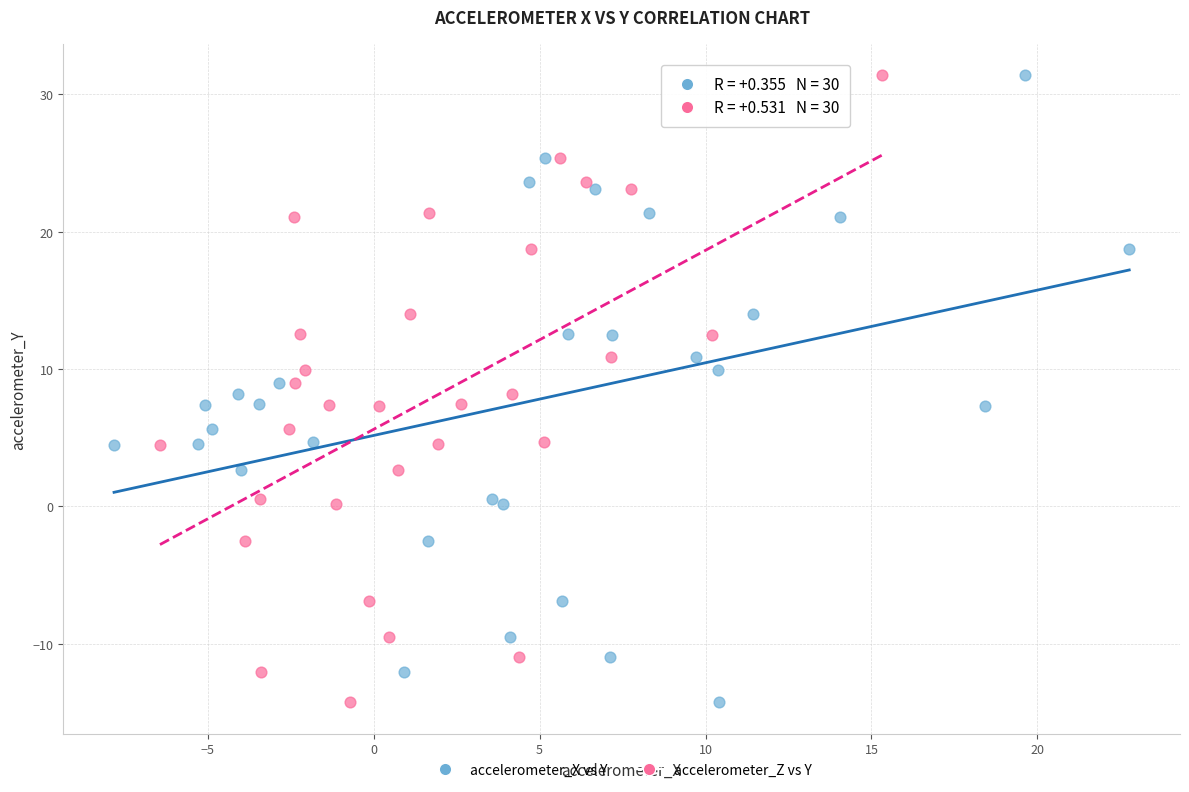

What are all the series names shown in the legend?

accelerometer_X vs Y, accelerometer_Z vs Y